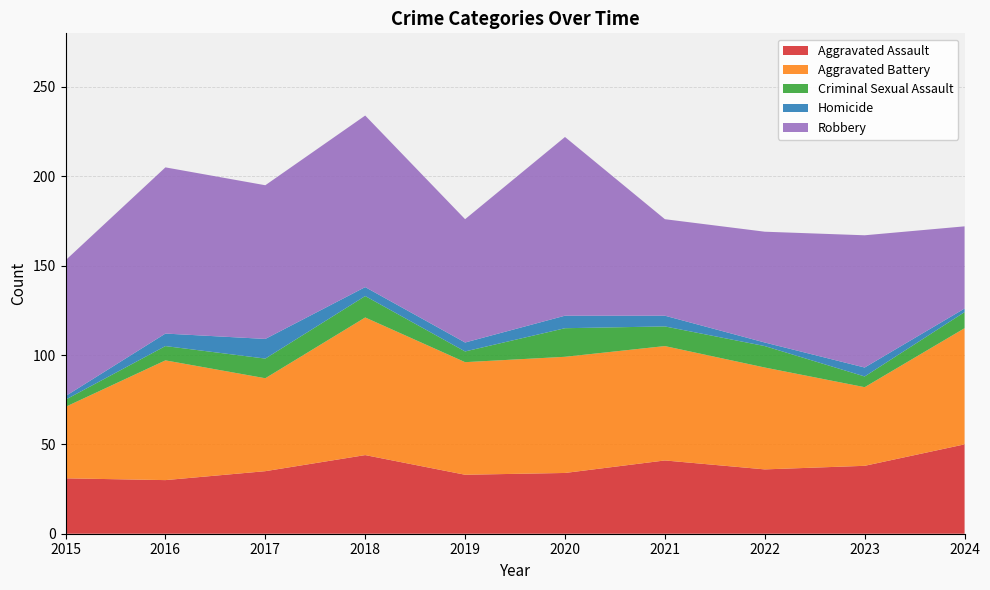

Reading left to right, extract all data points from this chart.

Aggravated Assault: 2015=31	2016=30	2017=35	2018=44	2019=33	2020=34	2021=41	2022=36	2023=38	2024=50
Aggravated Battery: 2015=40	2016=67	2017=52	2018=77	2019=63	2020=65	2021=64	2022=57	2023=44	2024=65
Criminal Sexual Assault: 2015=4	2016=8	2017=11	2018=12	2019=6	2020=16	2021=11	2022=12	2023=6	2024=9
Homicide: 2015=2	2016=7	2017=11	2018=5	2019=5	2020=7	2021=6	2022=2	2023=5	2024=2
Robbery: 2015=76	2016=93	2017=86	2018=96	2019=69	2020=100	2021=54	2022=62	2023=74	2024=46